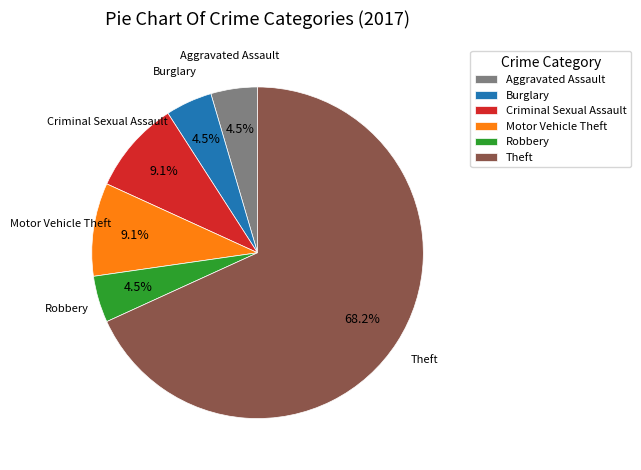

Does any single category account for the majority?

Yes